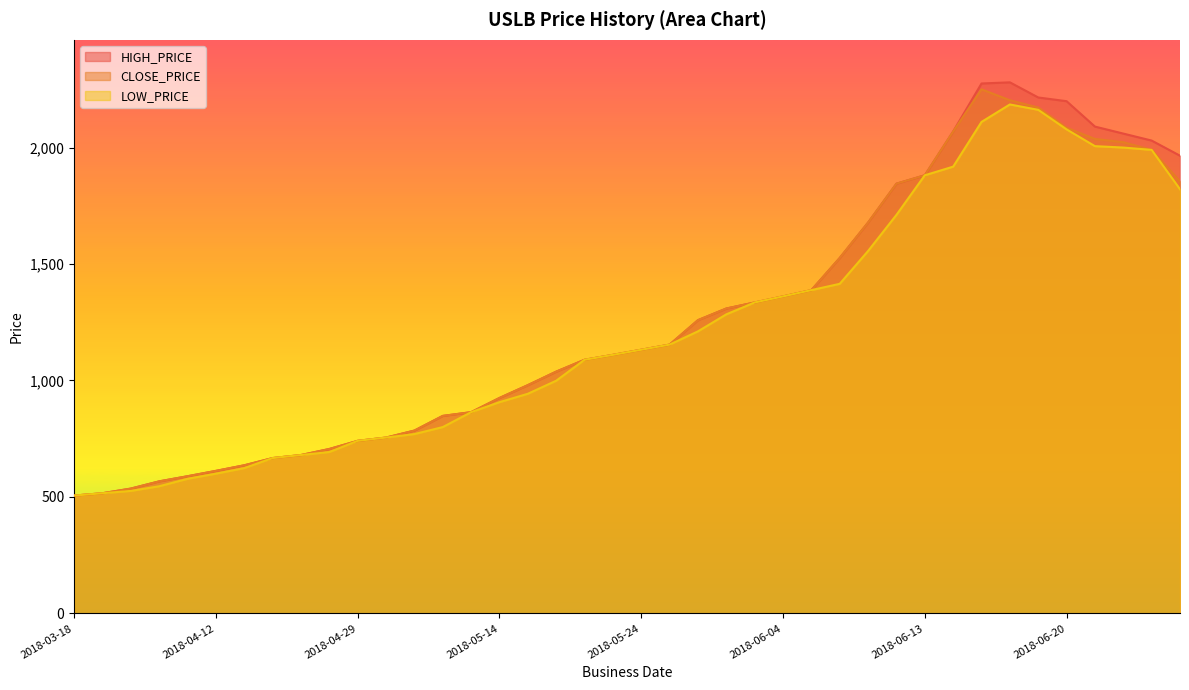

Rank the series at 2018-05-15 from lowest to highest value.

LOW_PRICE, HIGH_PRICE, CLOSE_PRICE